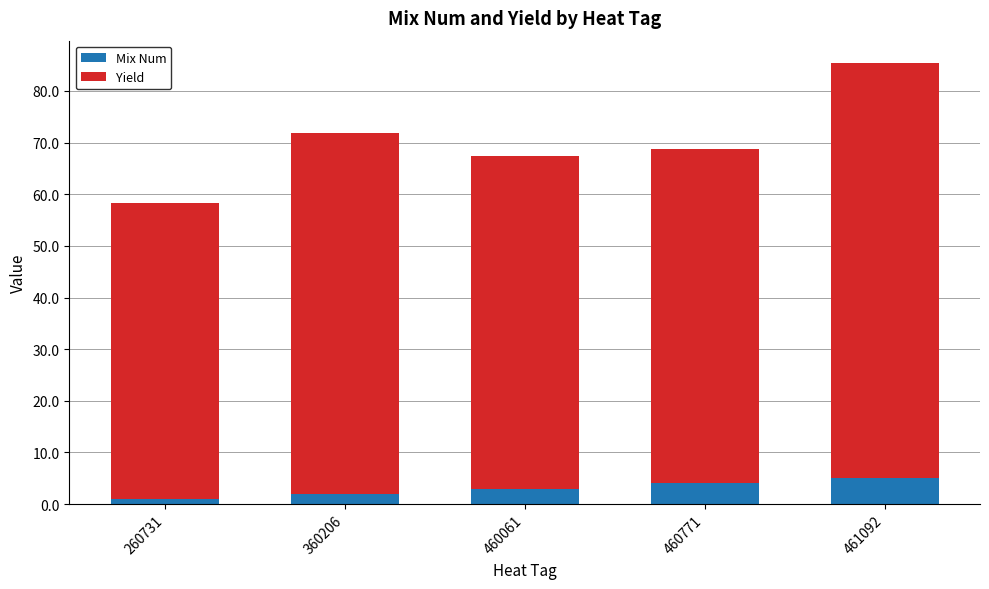

What is the approximate value of Mix Num at 460771?

4.0